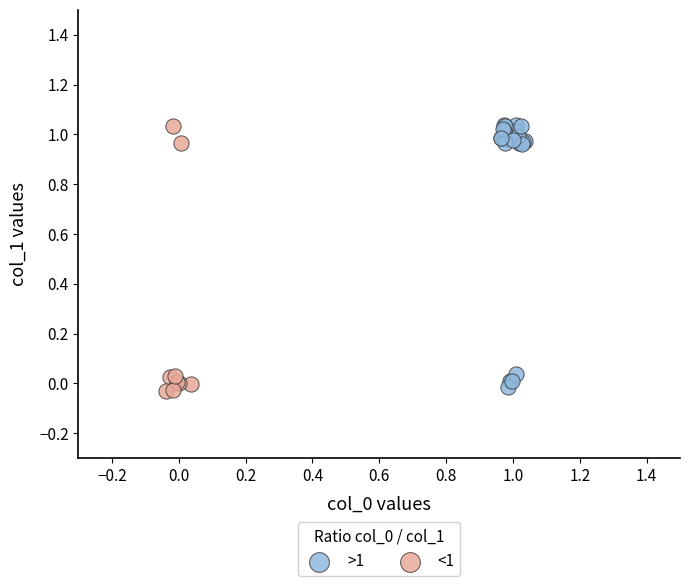

Which series contains the lowest Y value?

<1